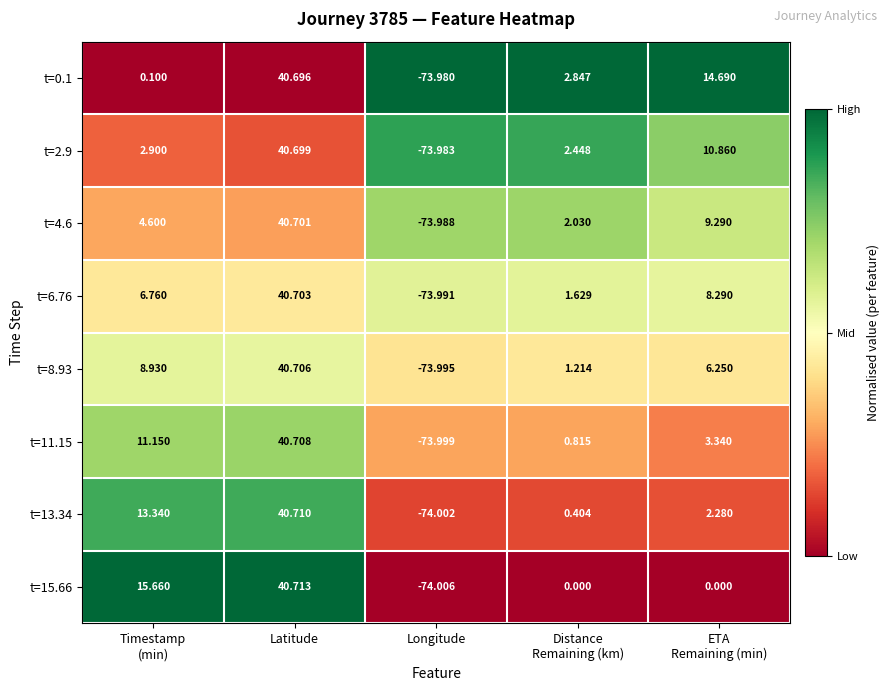

At which category is the sum across all series the highest?

Latitude